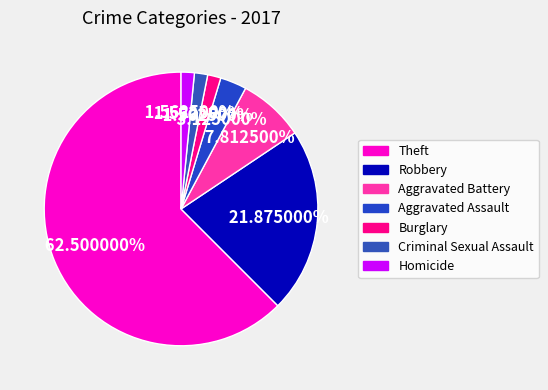

How many slices are in this pie chart?

7